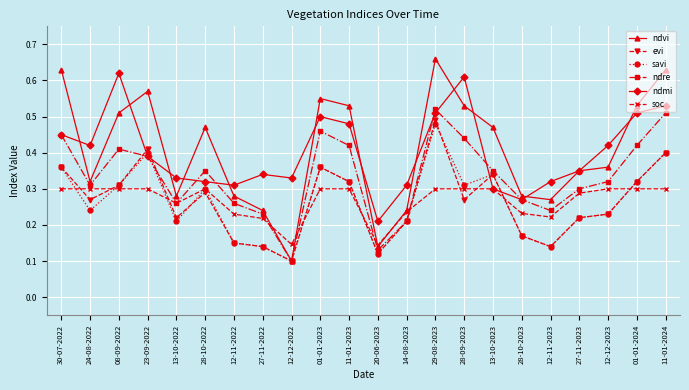

How many interior local peaks does the savi series have?

5